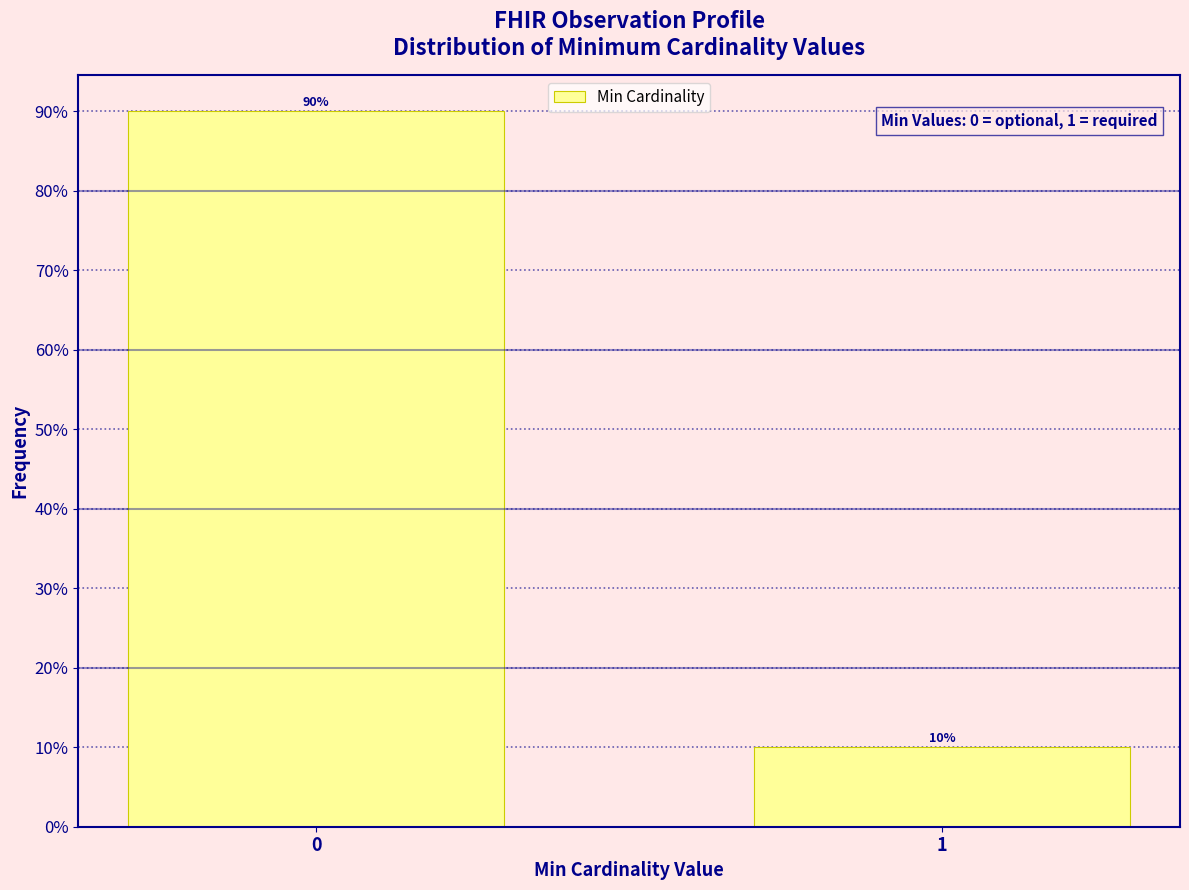

Reading right to left, list all the values displayed in this chart.

1=10	0=90